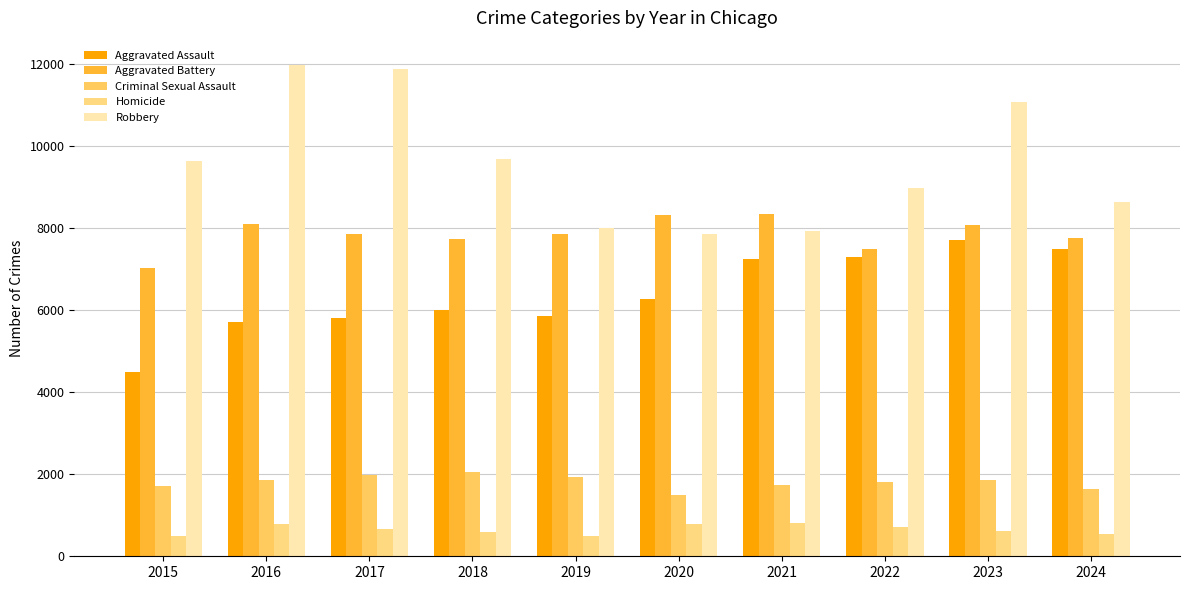

Reading right to left, what are all the values shown in this chart?

Aggravated Assault: 7492	7712	7280	7242	6265	5841	6002	5793	5713	4480
Aggravated Battery: 7751	8078	7491	8347	8321	7858	7735	7845	8086	7019
Criminal Sexual Assault: 1629	1846	1811	1746	1493	1921	2042	1979	1854	1705
Homicide: 550	626	725	804	787	499	588	672	786	496
Robbery: 8634	11053	8963	7920	7855	7995	9681	11880	11960	9638